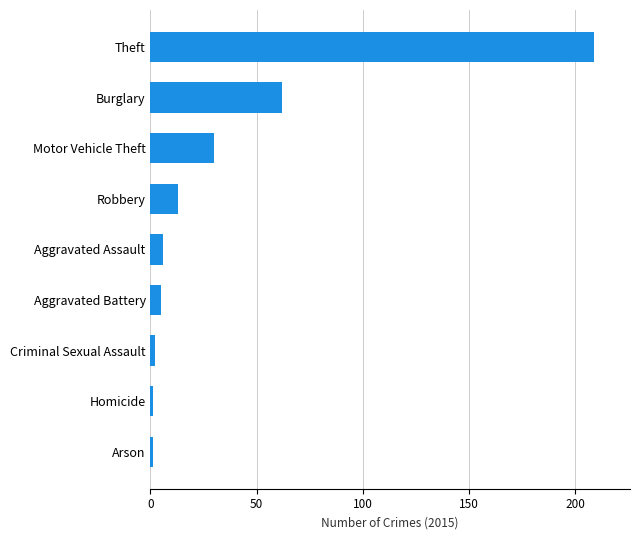

How many values are below 6?

4